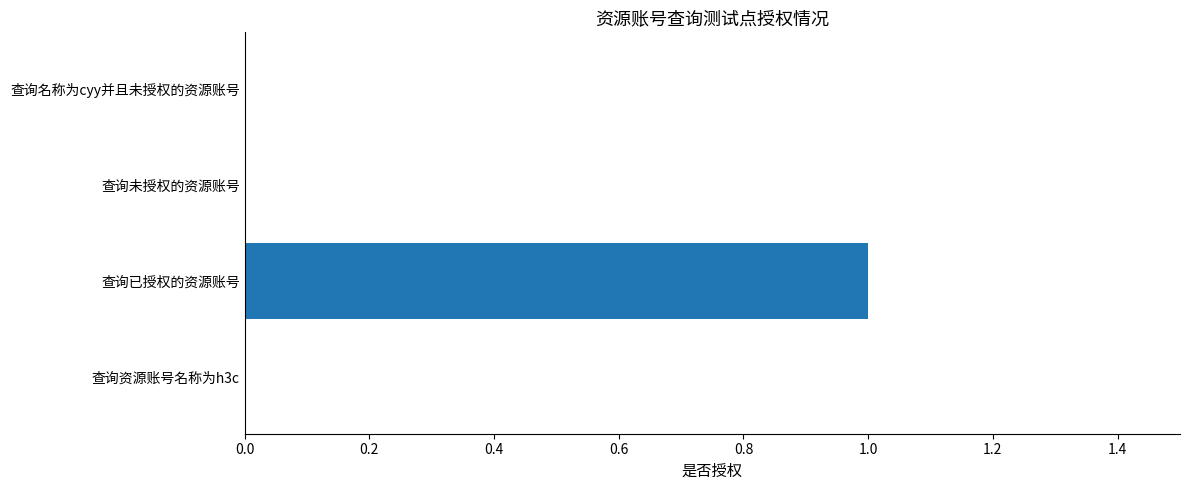

Between 查询已授权的资源账号 and 查询资源账号名称为h3c, which is larger?

查询已授权的资源账号